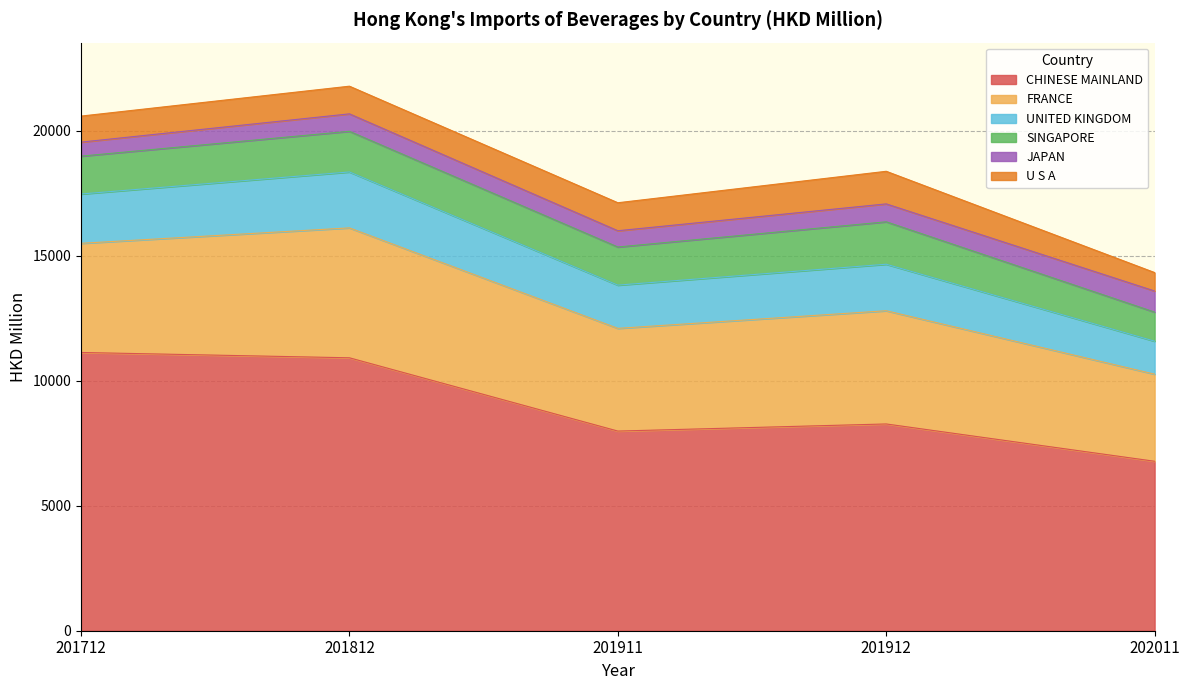

Is the value of JAPAN at 201812 greater than the value of SINGAPORE at 201812?

No